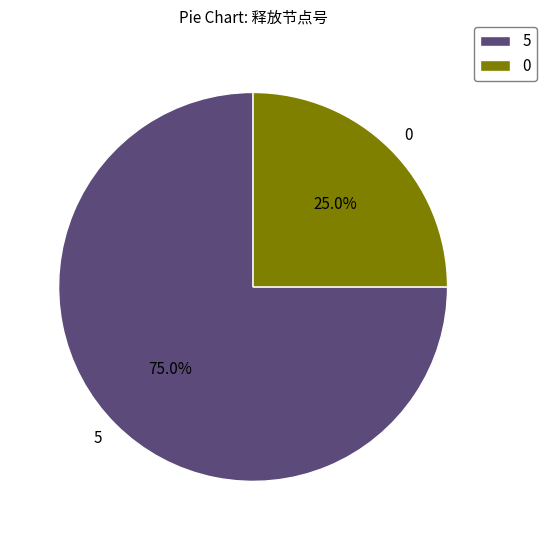

The 5 slice represents 75% of the pie. True or false?

True